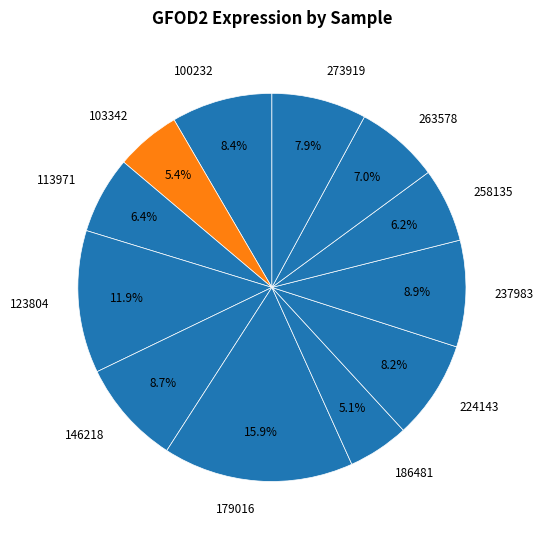

How many segments does this pie chart have?

12